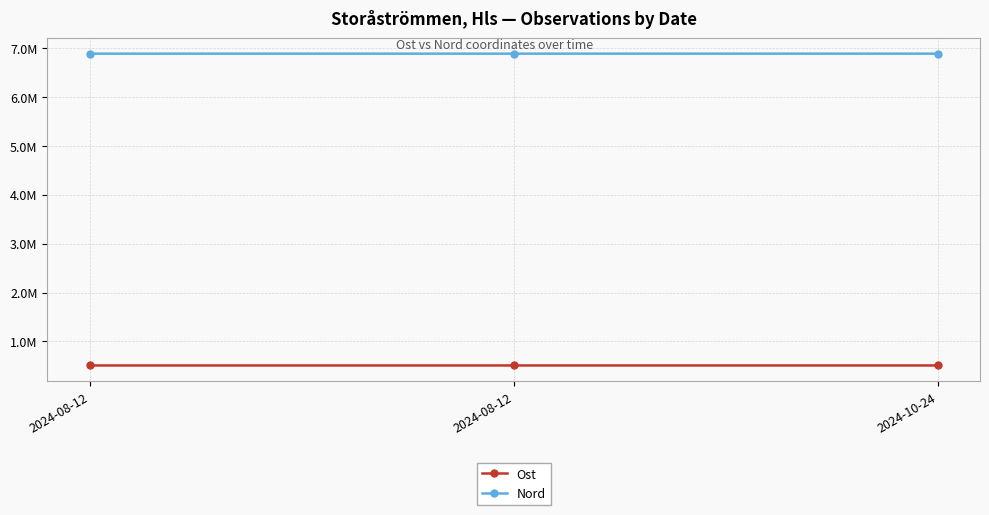

What is the difference between the maximum and minimum values in the Ost series?

78